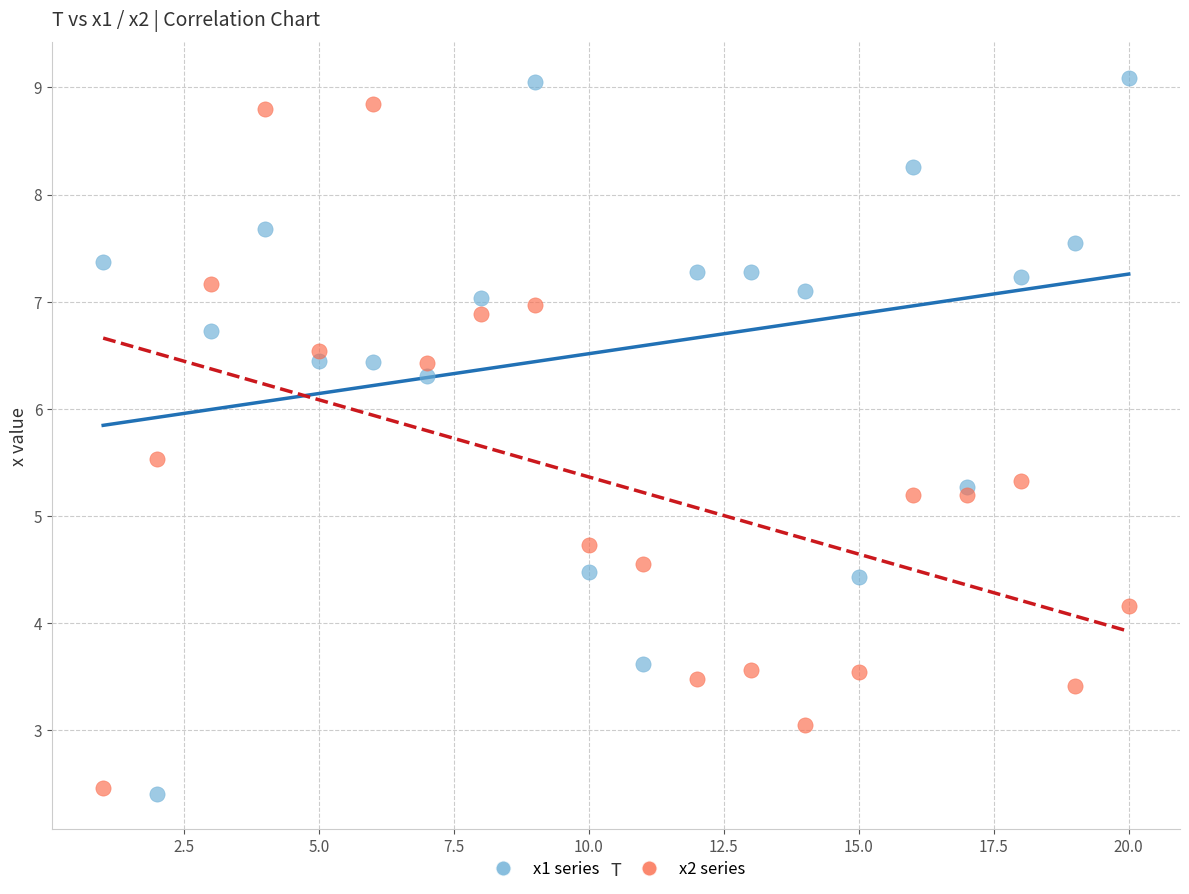

Across all data points, what is the range of Y values (max minus min)?

6.7